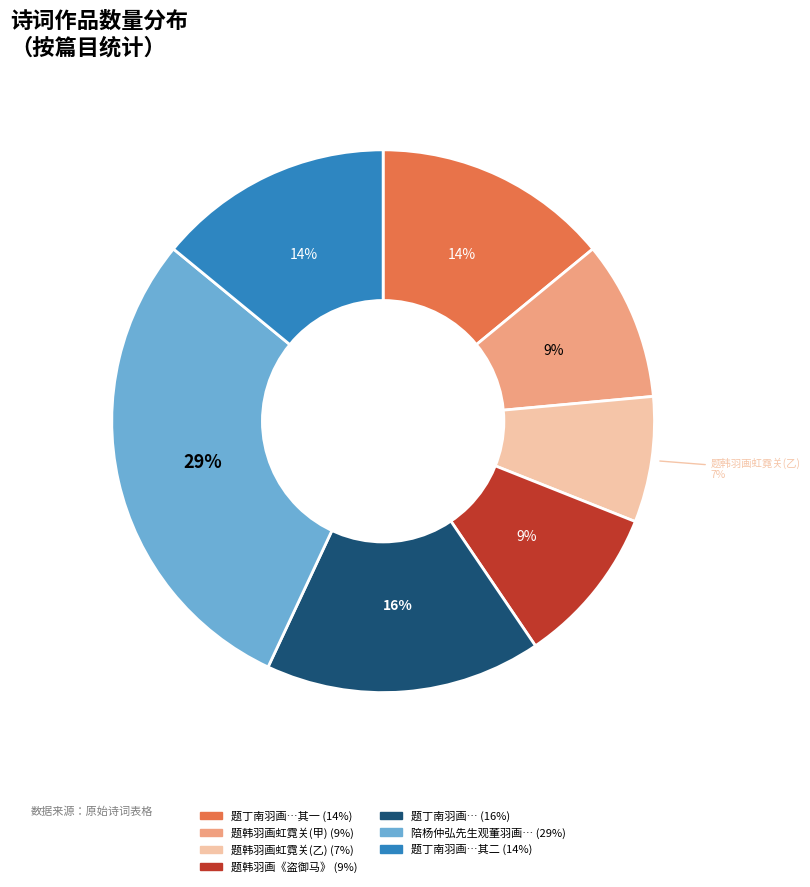

Is there any slice that represents more than half of the pie?

No